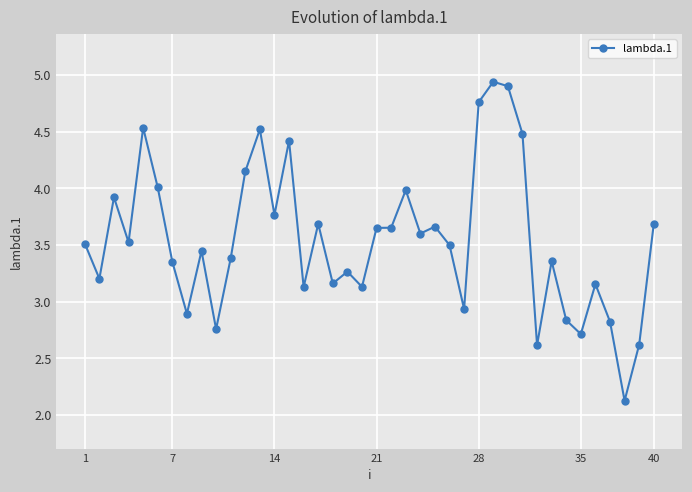

True or false: there are more than 2 points higher than both neighbors.

True